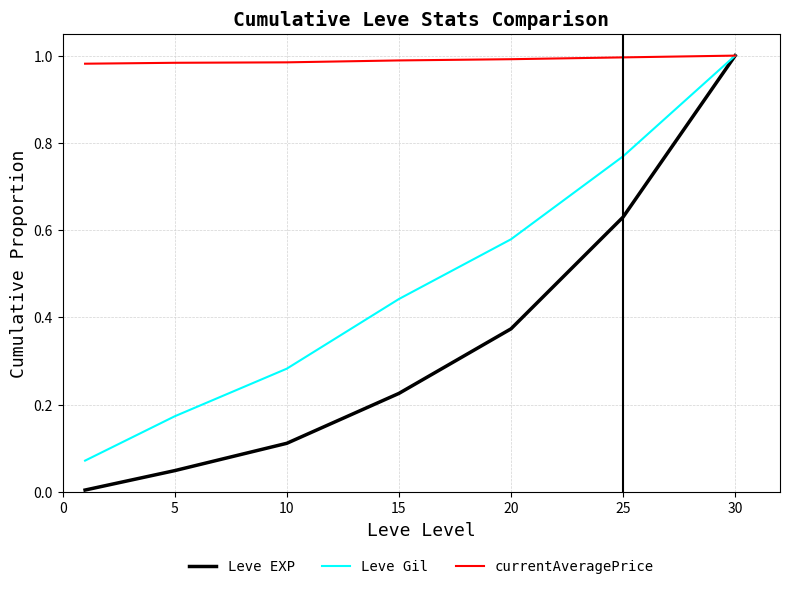

Which series has the widest spread of values?

Leve EXP